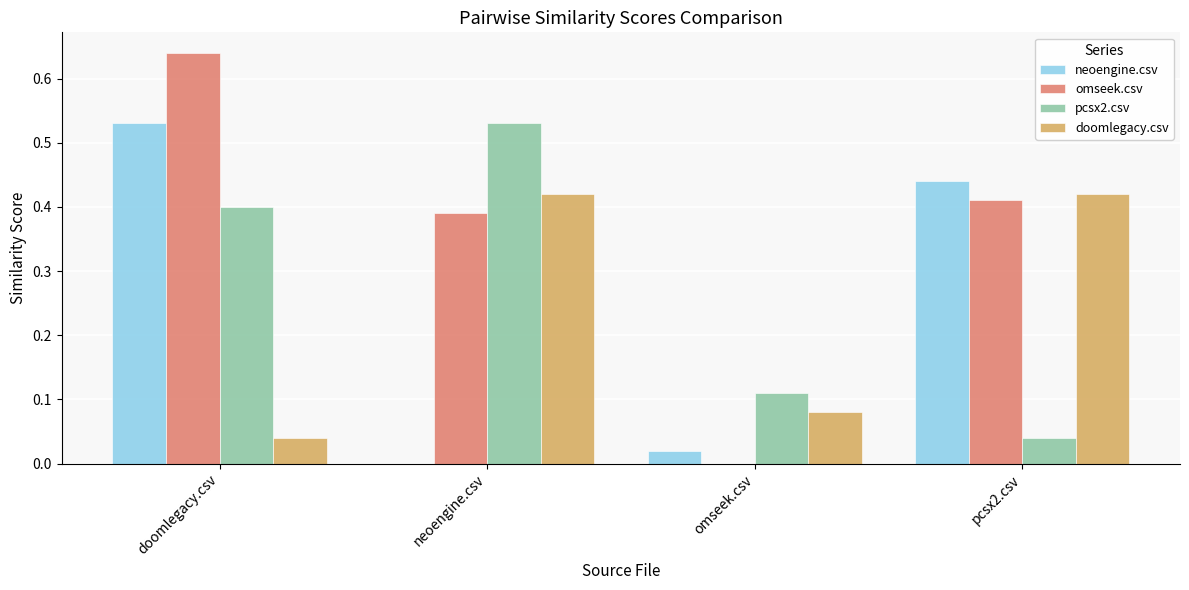

At which label does pcsx2.csv reach its peak?

neoengine.csv